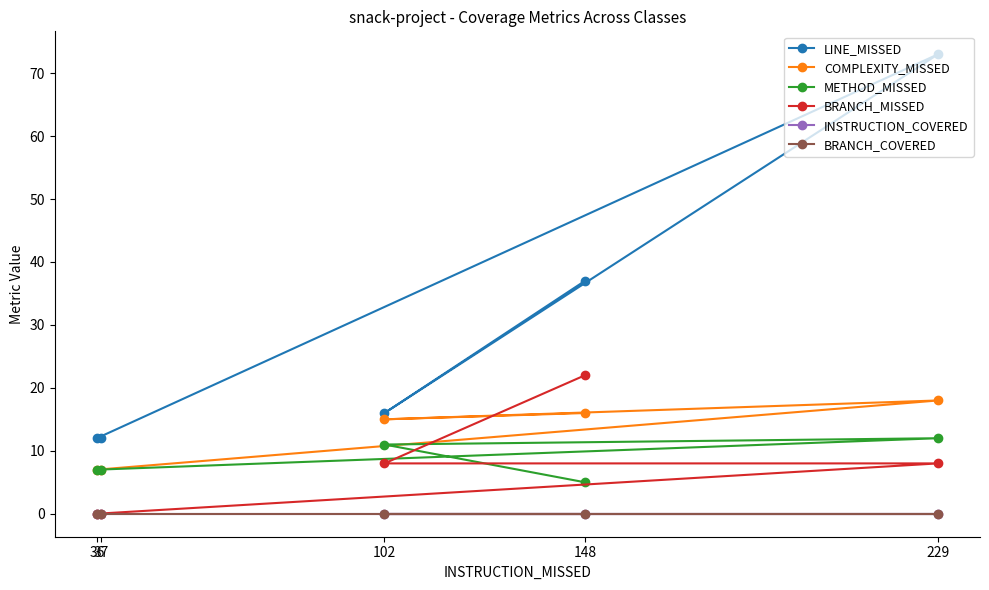

Which label corresponds to the smallest value in the chart?

36